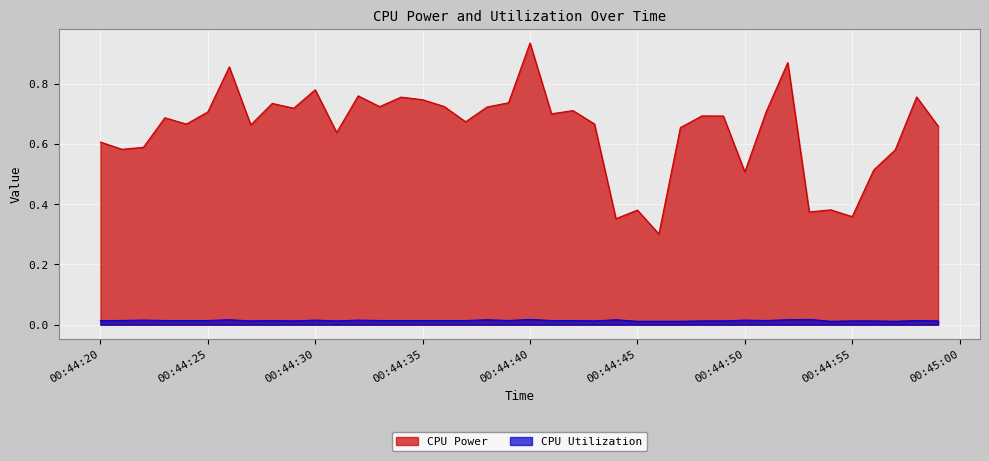

The CPU Power series shows 0.9 at 2025-04-10 00:44:22. True or false?

False